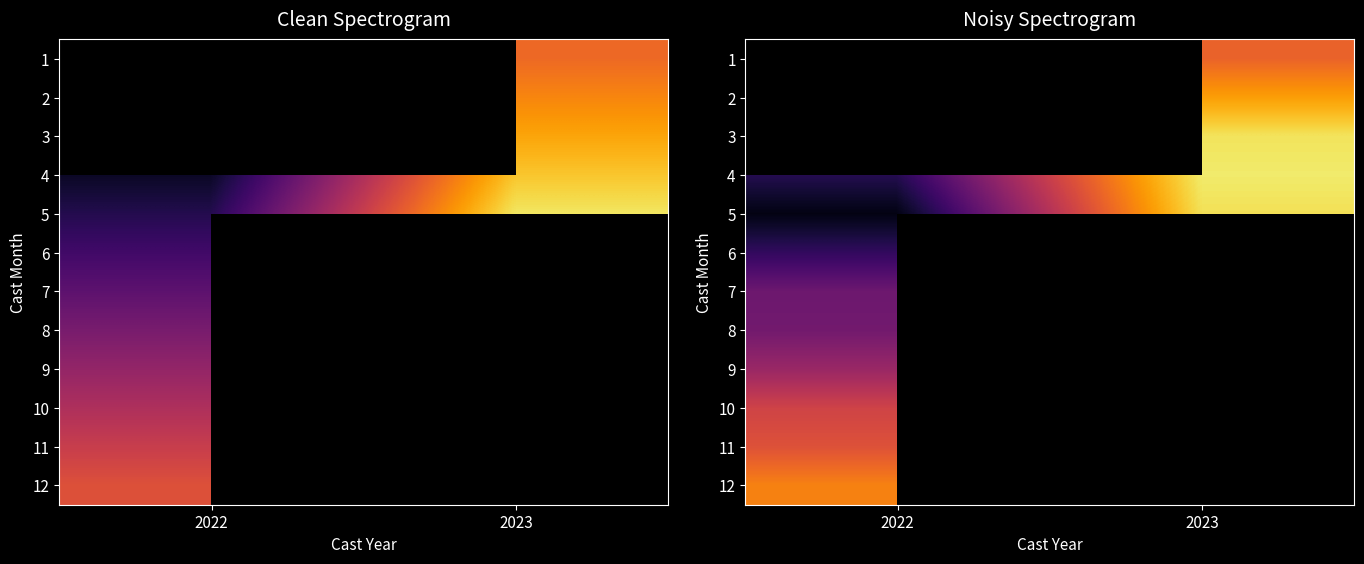

Is the value of 9 at 2023 greater than the value of 2 at 2023?

No